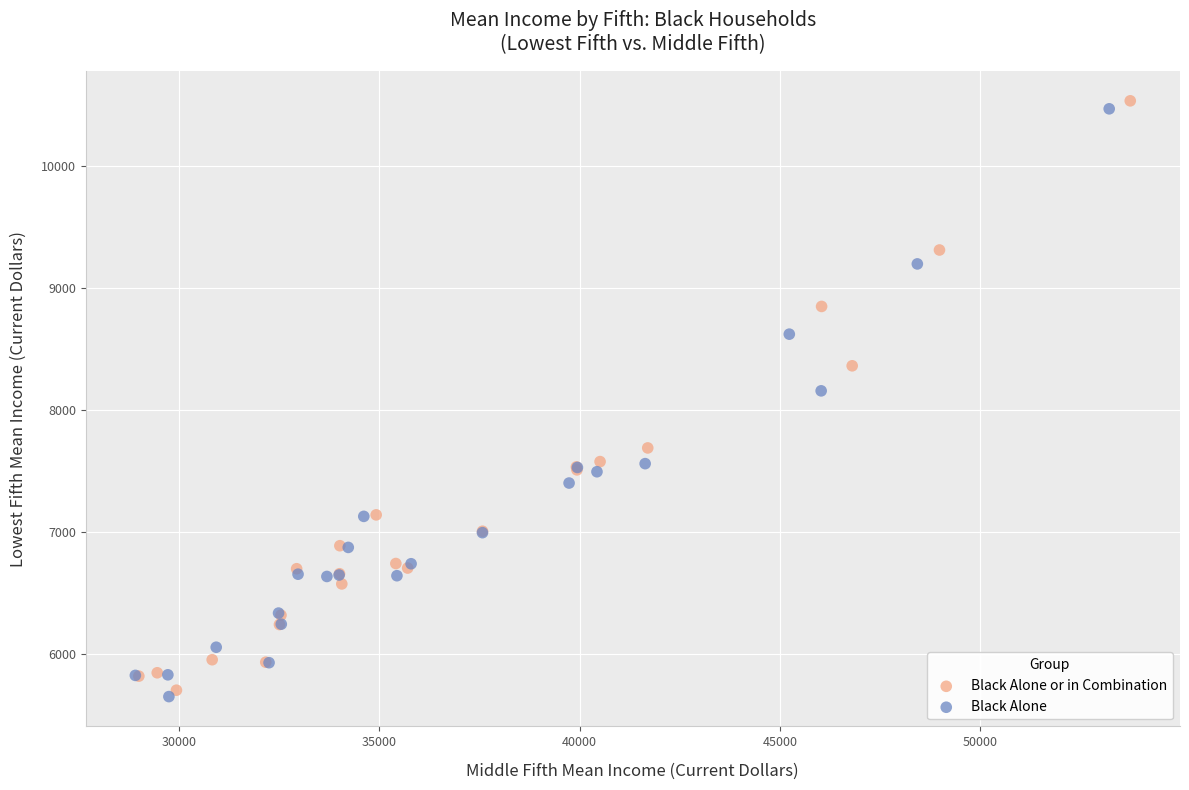

Which series has the largest Y range (max minus min)?

Black Alone or in Combination